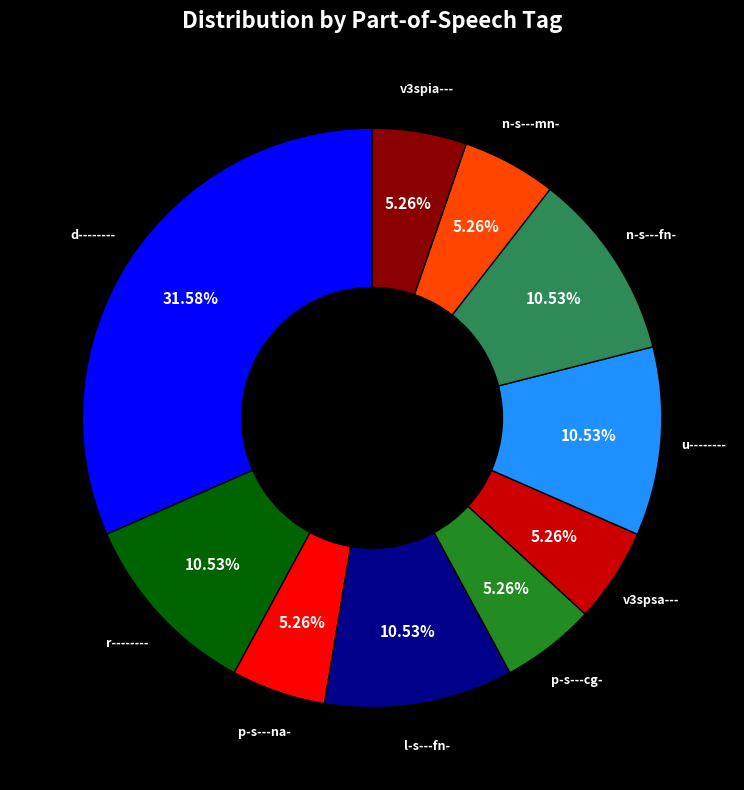

Is there any slice that represents more than half of the pie?

No